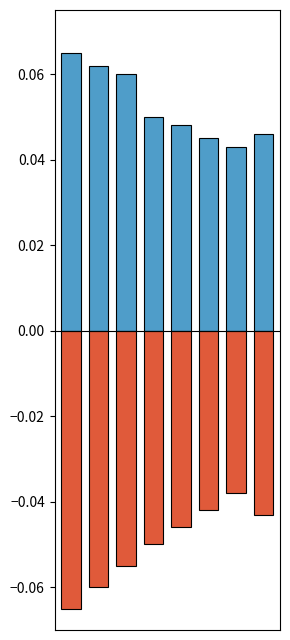

The value of Positive at 3 is 0.0. True or false?

False